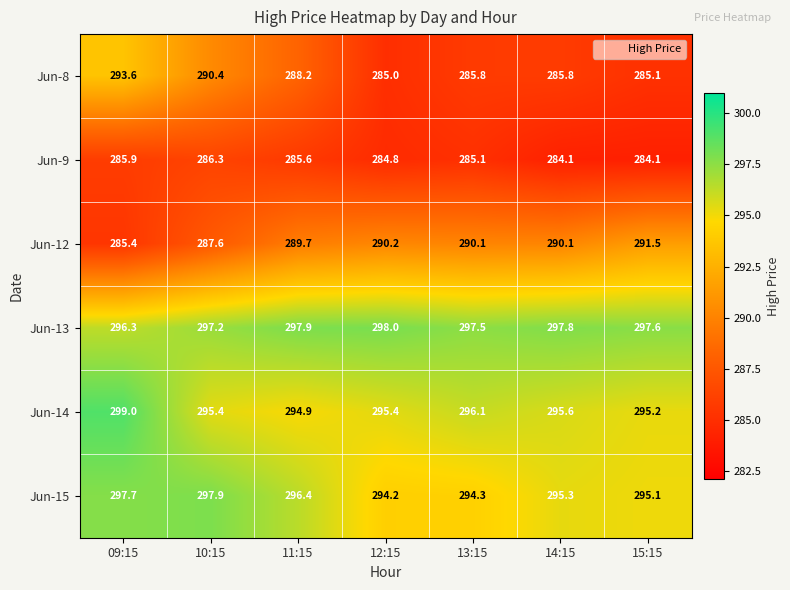

What is the difference between the second highest and second lowest values in the Jun-13 series?

0.7